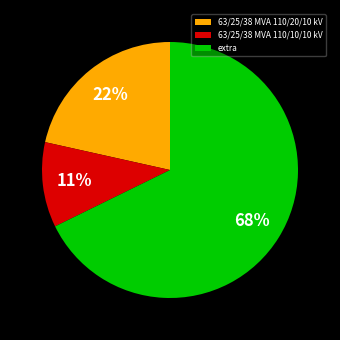

Is it true that extra is 61% of the pie?

False